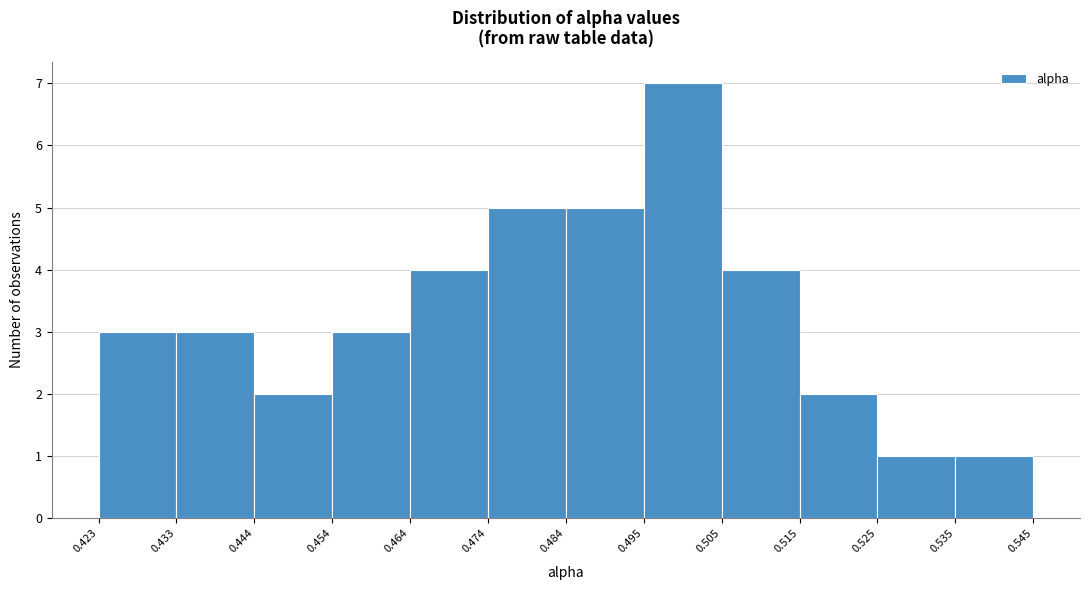

Reading left to right, list every bar in this chart as the range it spans on the x-axis followed by its height. The values are not printed on the chart, so give them approximately, as read against the axis.

0.423 to 0.433: 3
0.433 to 0.444: 3
0.444 to 0.454: 2
0.454 to 0.464: 3
0.464 to 0.474: 4
0.474 to 0.484: 5
0.484 to 0.495: 5
0.495 to 0.505: 7
0.505 to 0.515: 4
0.515 to 0.525: 2
0.525 to 0.535: 1
0.535 to 0.545: 1